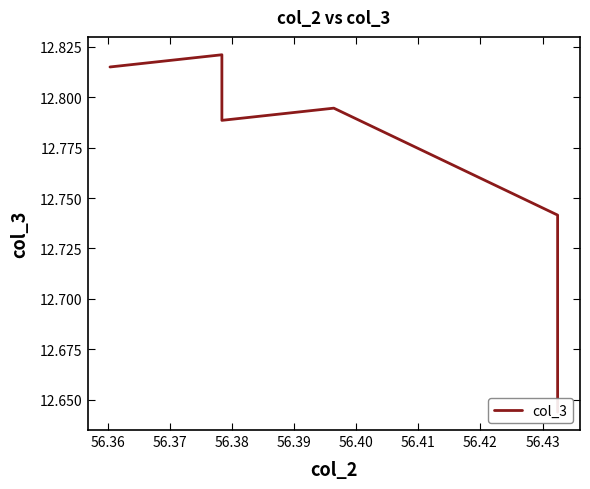

What is the difference between the maximum and second lowest values?

0.2